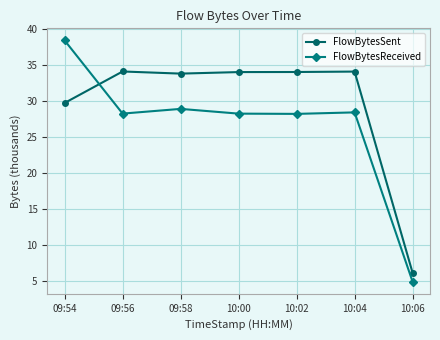

What is the minimum value shown in the chart?

4.9